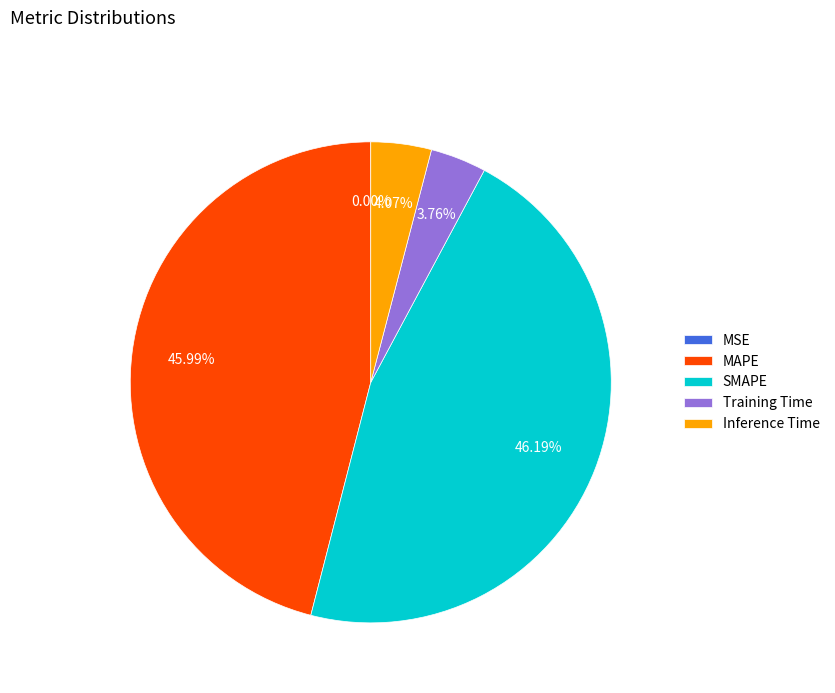

Between Training Time and SMAPE, which is larger?

SMAPE